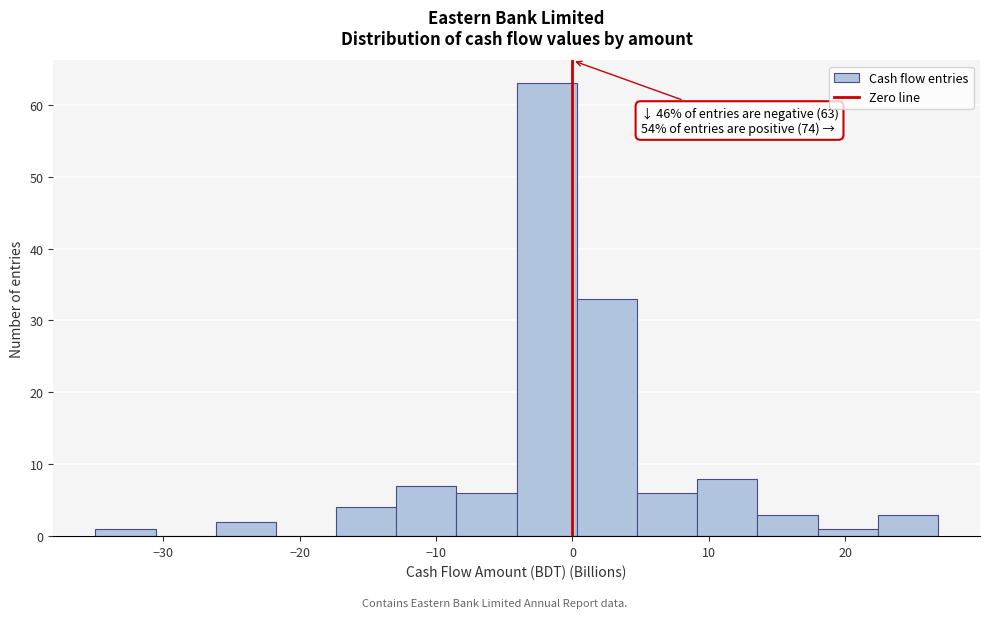

Over which range of the x-axis is the bar tallest?

-4 to 0